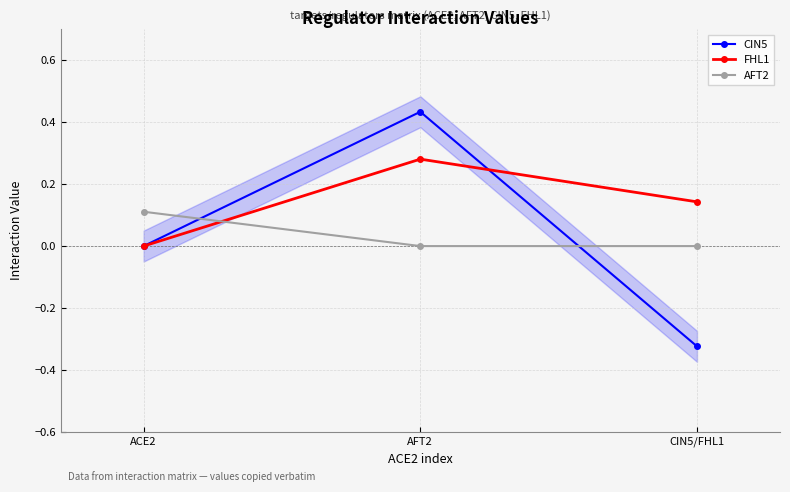

At which label is FHL1 closest to 0?

ACE2